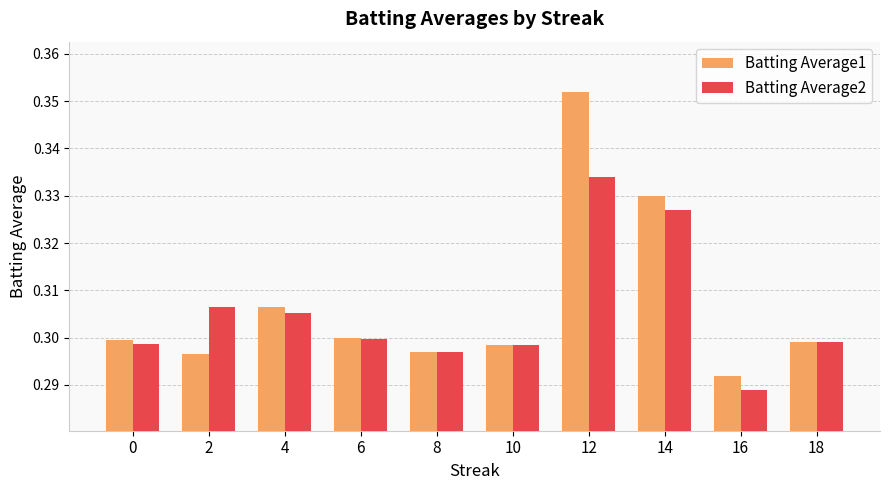

What are all the series names shown in the legend?

Batting Average1, Batting Average2